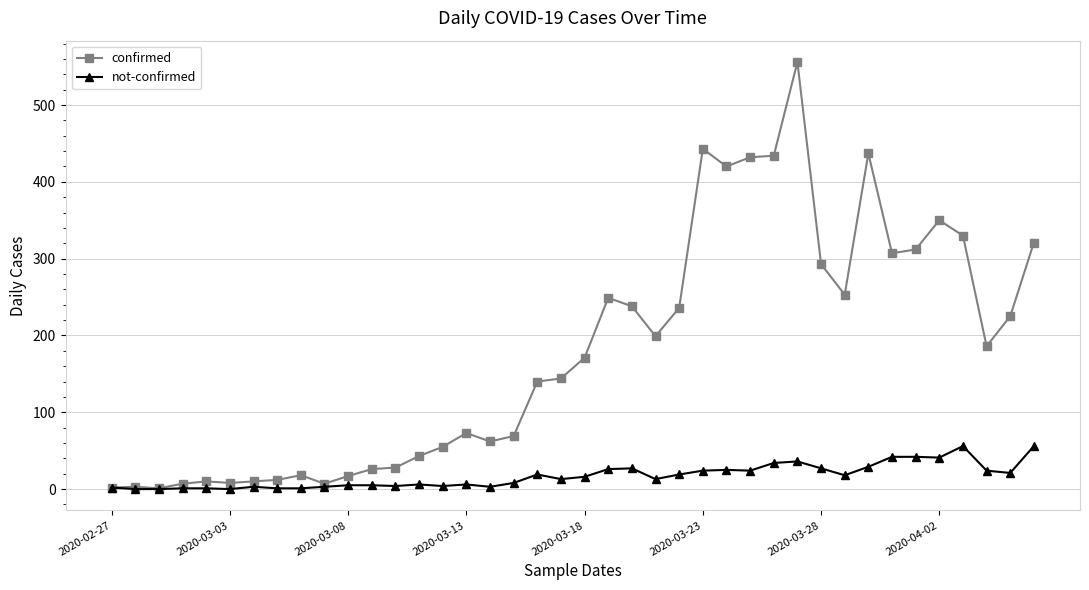

Which series has the widest spread of values?

confirmed